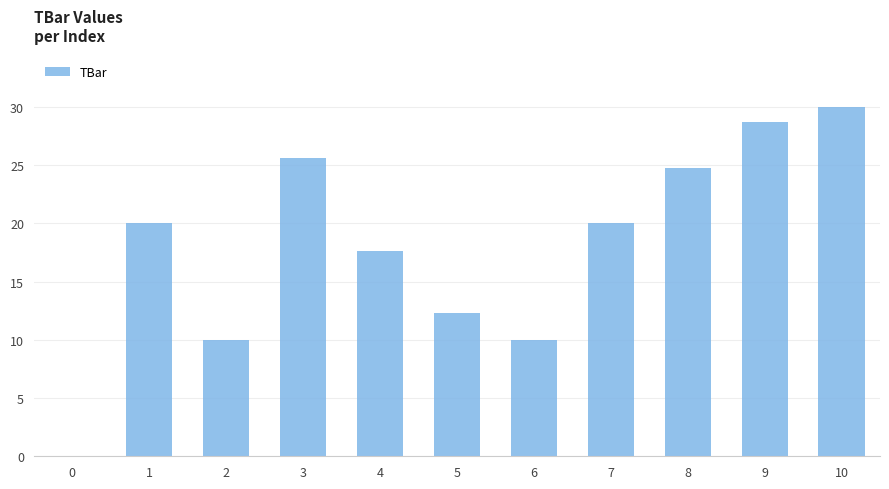

True or false: the data shows 10.0 at 2.

True